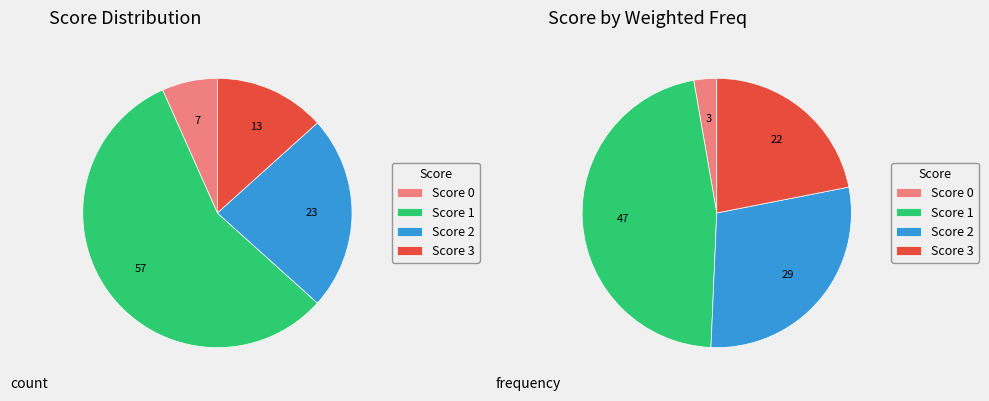

Is it true that Score 3 is 22% of the pie?

False